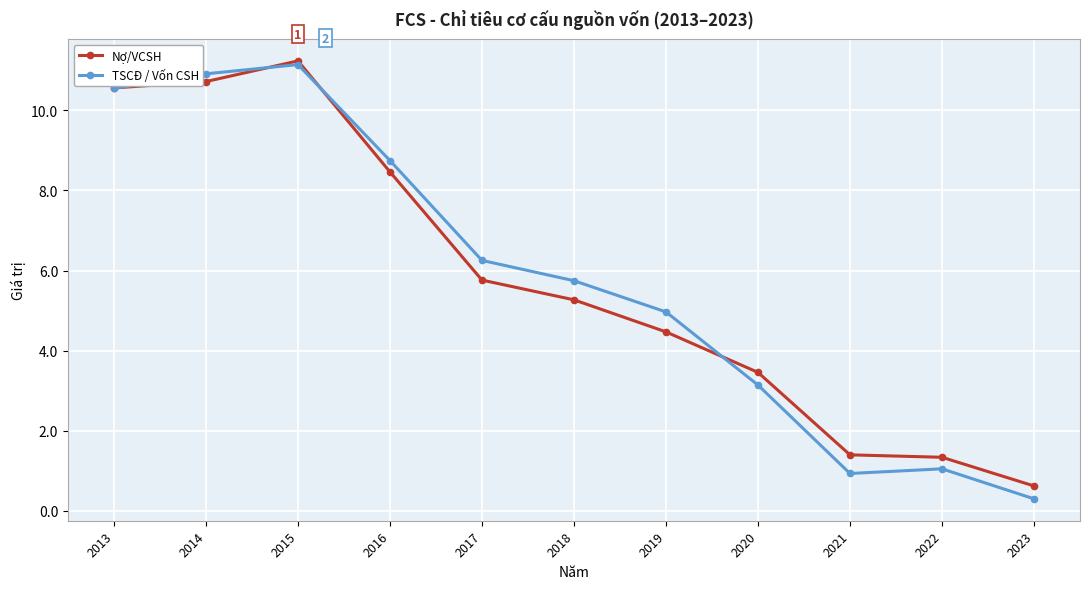

Between 2013 and 2018, which series saw the biggest shift?

Nợ/VCSH